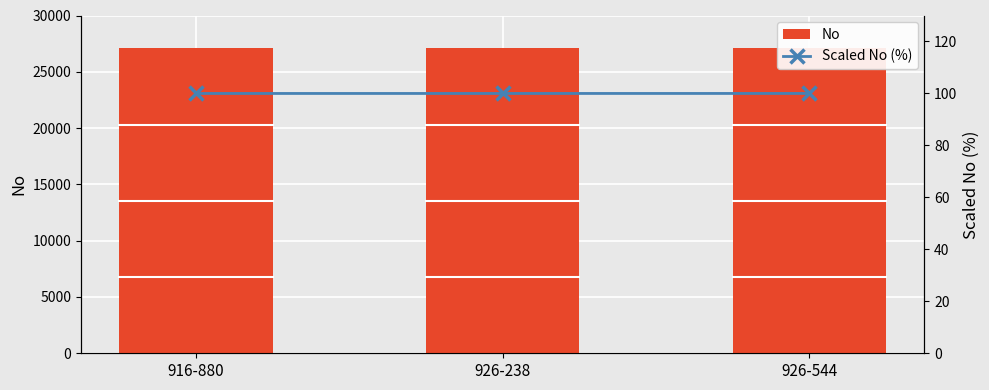

What are all the series names shown in the legend?

No, Scaled No (%)